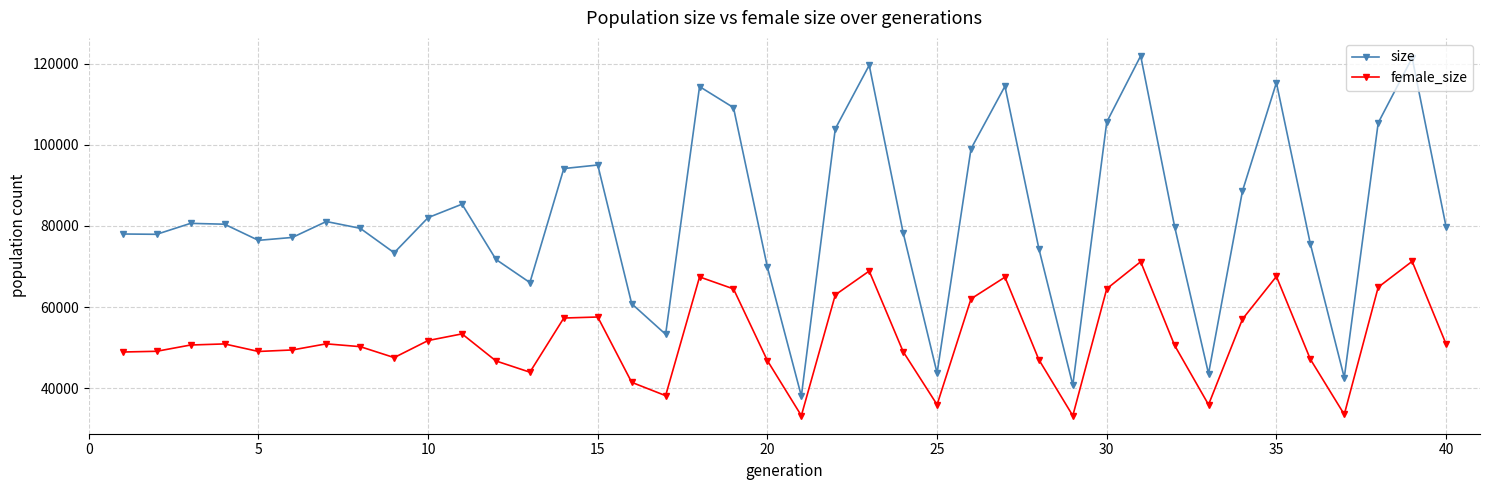

Which series has the largest total across all categories?

size